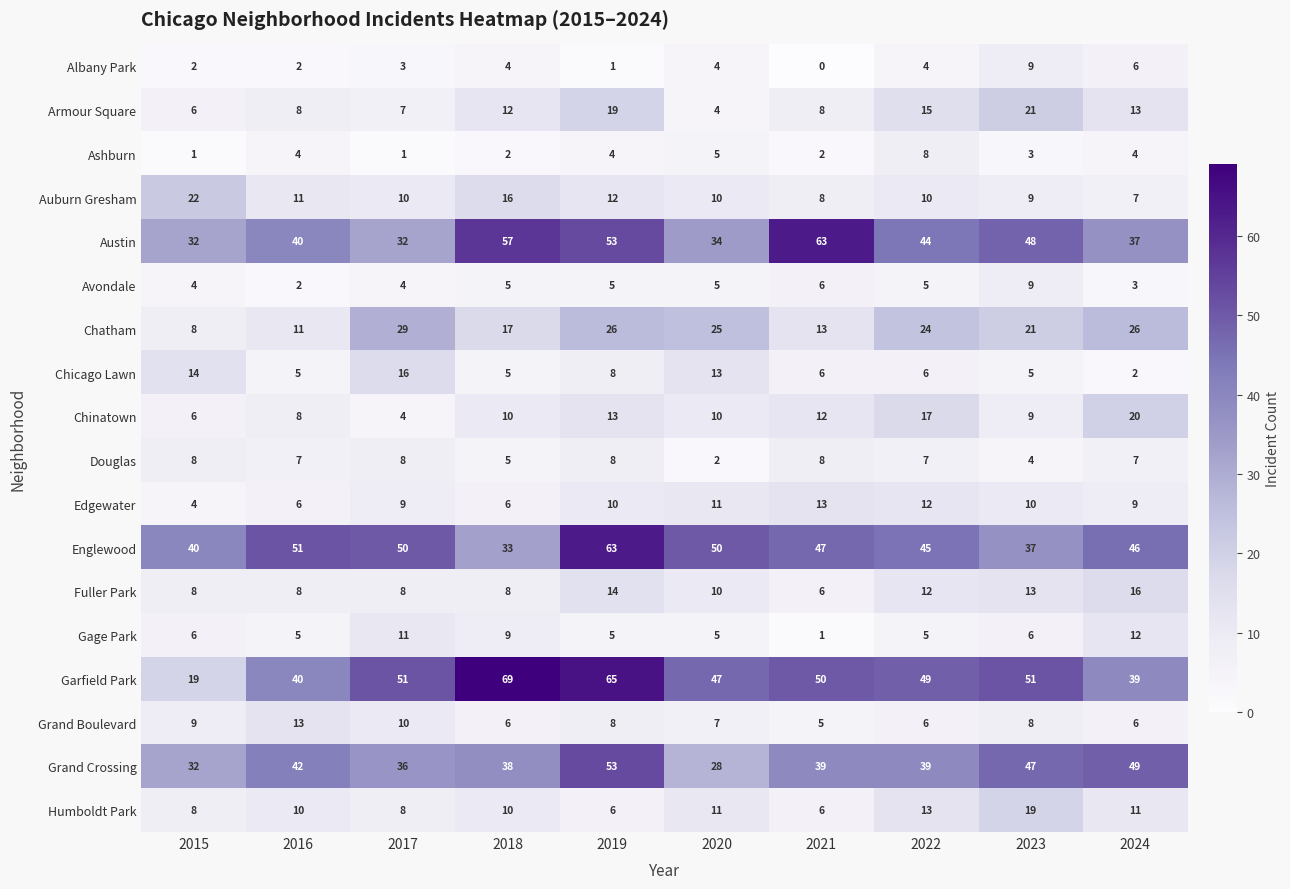

What is the greatest value displayed?

69